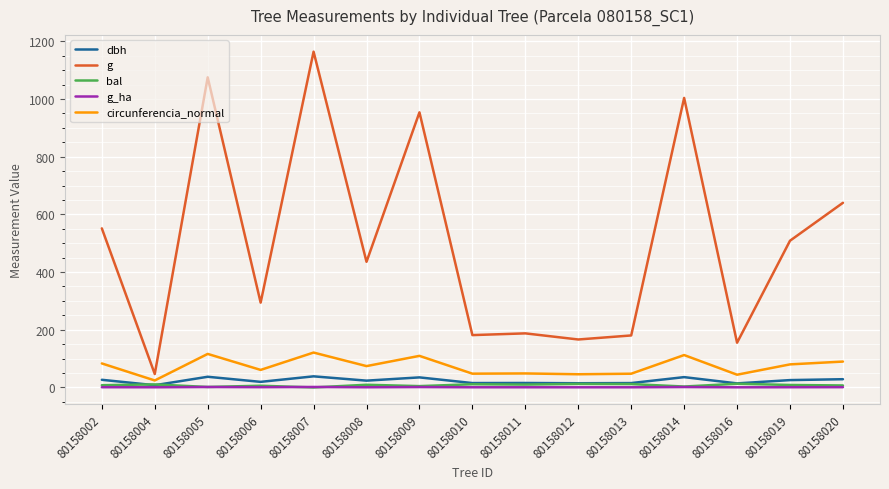

Which series has the largest range (max minus min)?

g